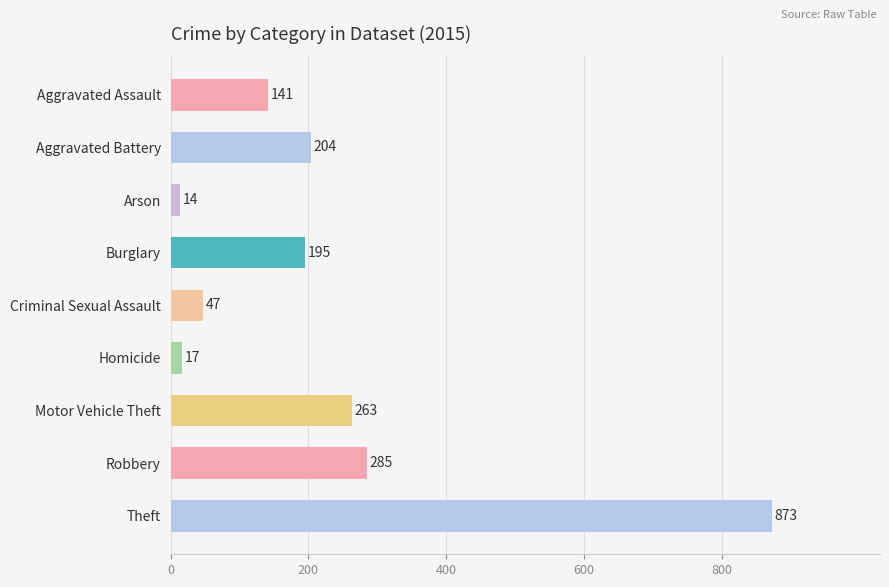

What is the difference between the maximum and minimum values?

859